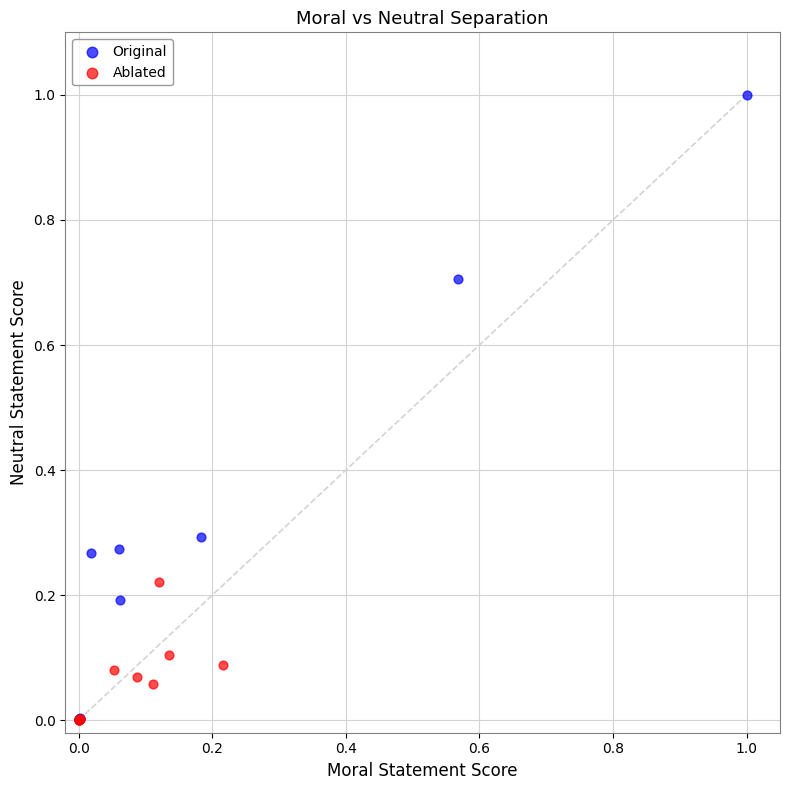

Which series contains the highest Y value?

Original